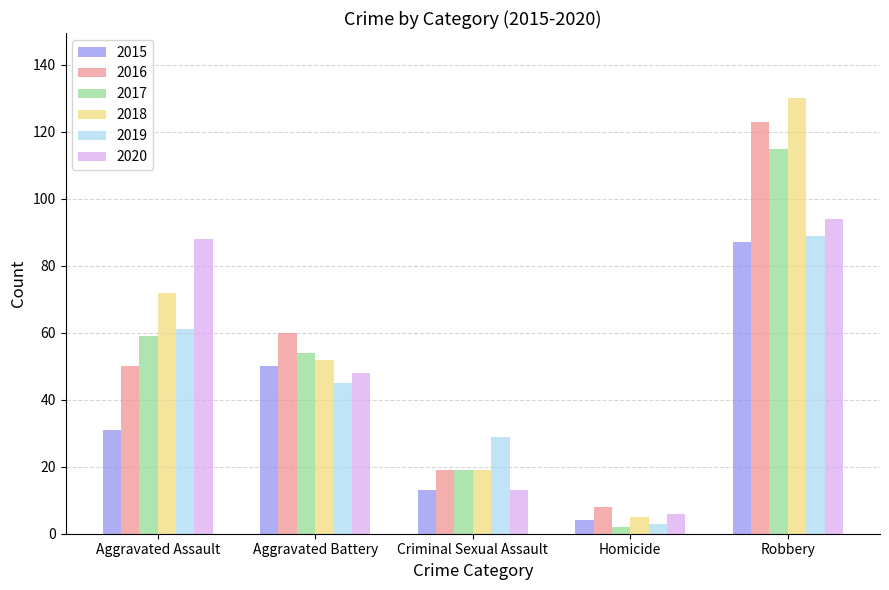

Count the number of data series in this chart.

6